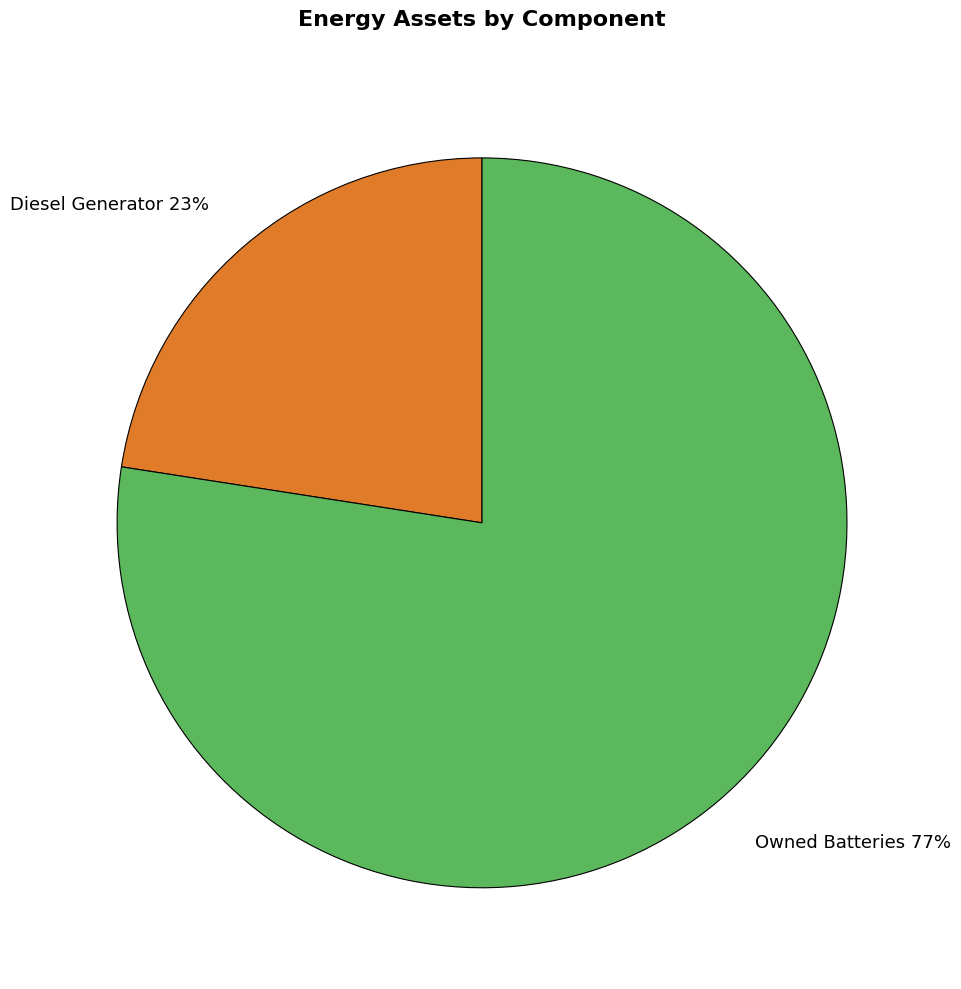

Combined, do Diesel Generator 23% and Owned Batteries 77% account for over 50%?

Yes